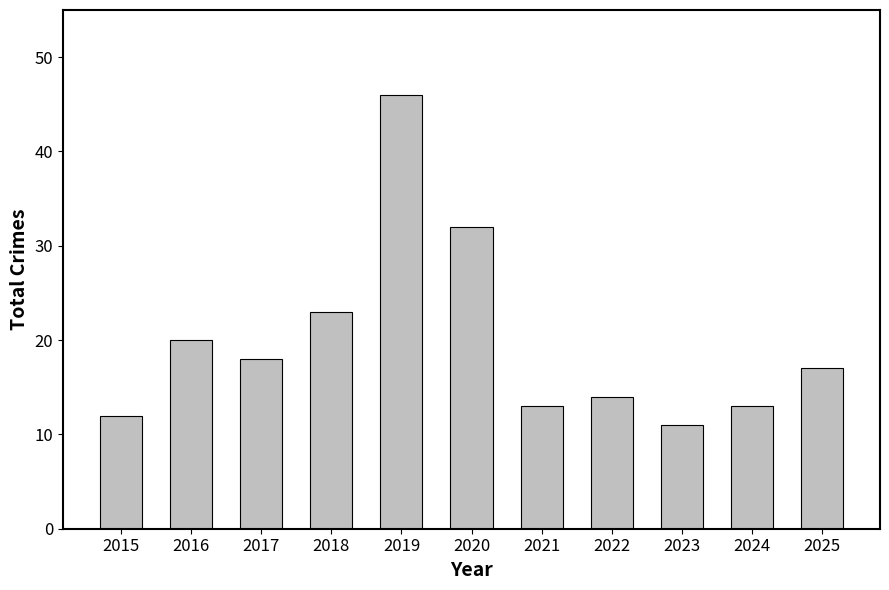

Reading left to right, list all the values displayed in this chart.

12	20	18	23	46	32	13	14	11	13	17